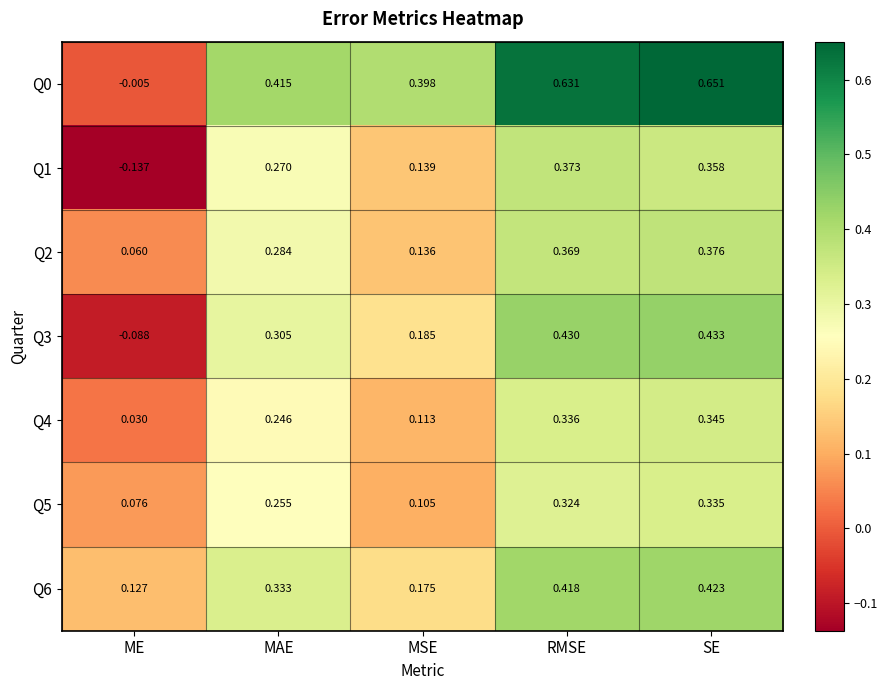

At which category is the sum across all series the highest?

SE